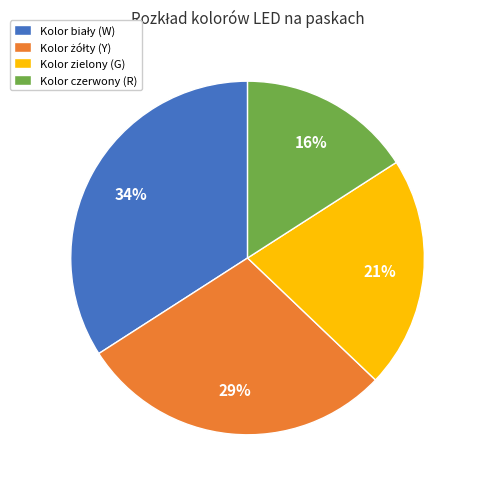

How many slices are in this pie chart?

4